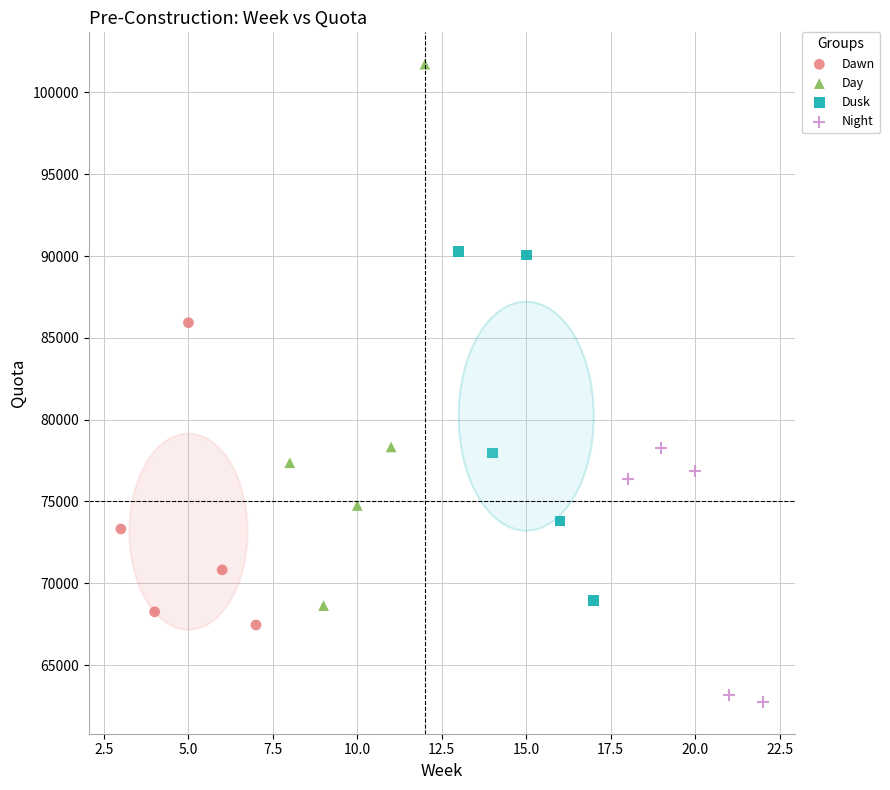

Which series reaches the maximum Y coordinate?

Day